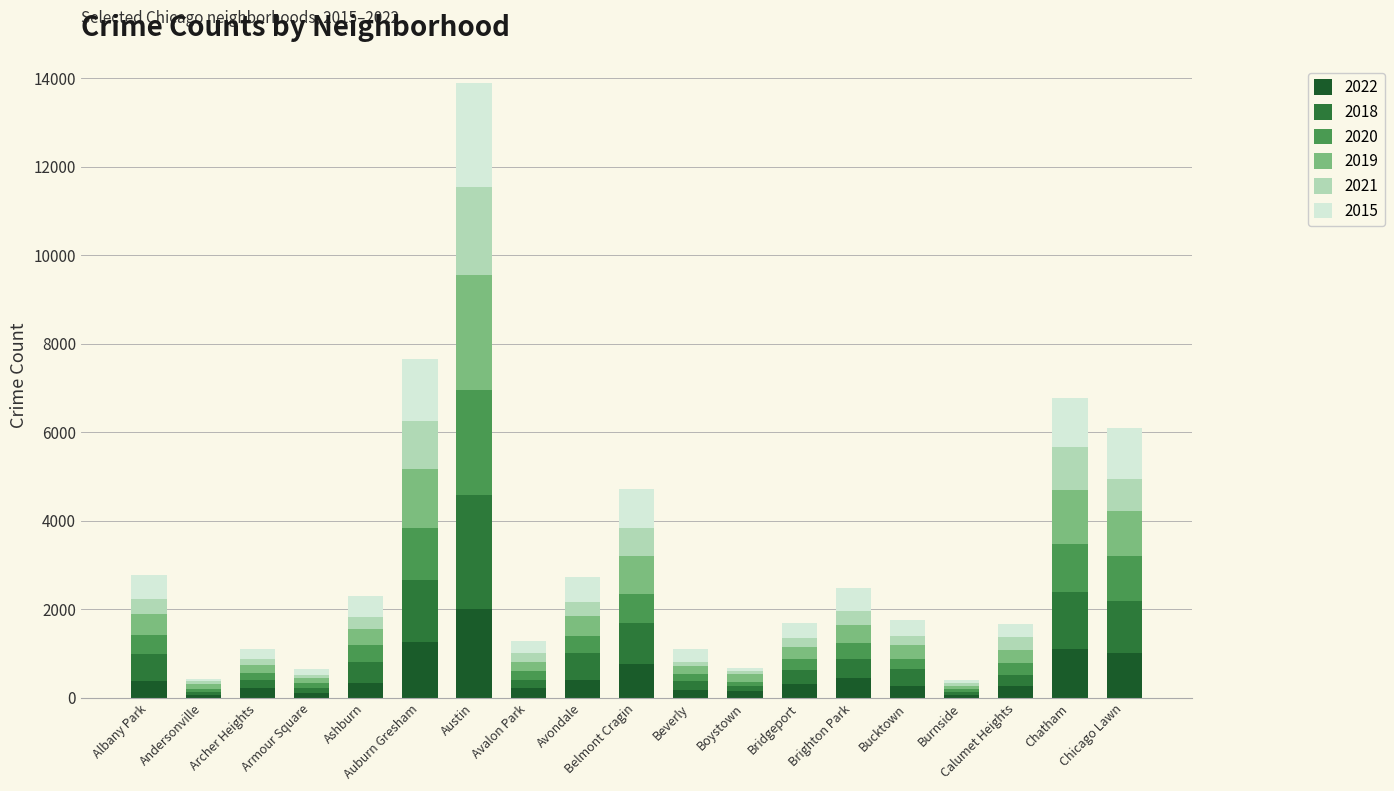

Which series changed the most between Bridgeport and Chicago Lawn?

2018